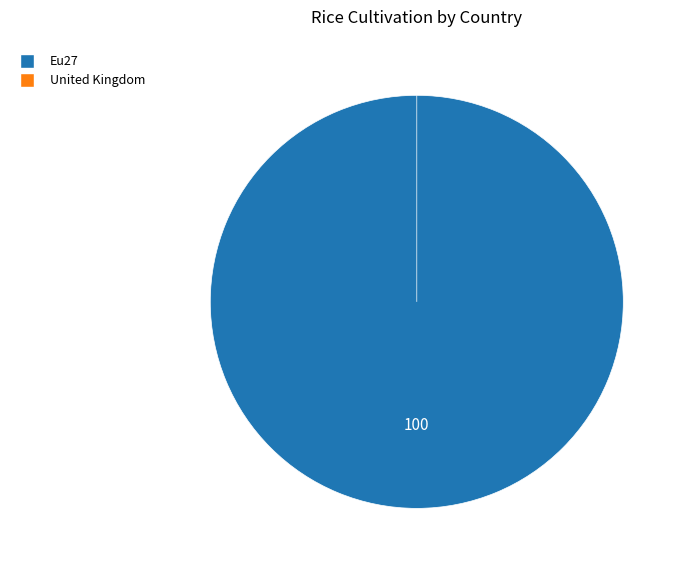

Between Eu27 and United Kingdom, which is larger?

Eu27